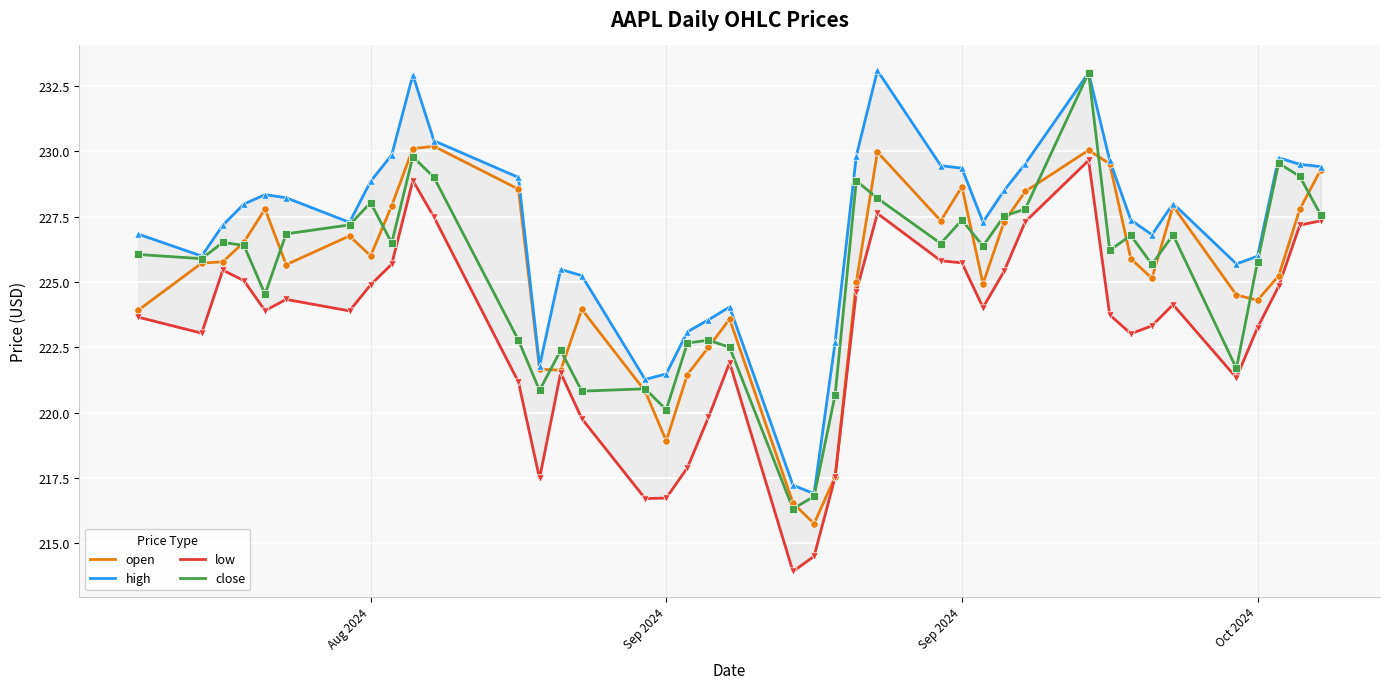

At how many categories does at least one series exceed 224?

32